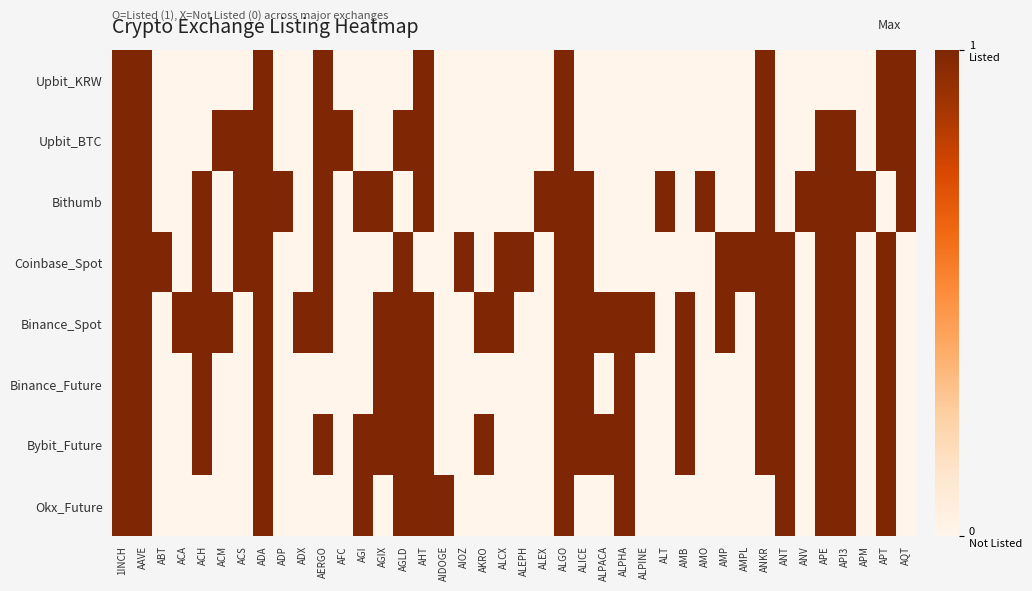

What is the spread (max minus min) of values at APM?

1